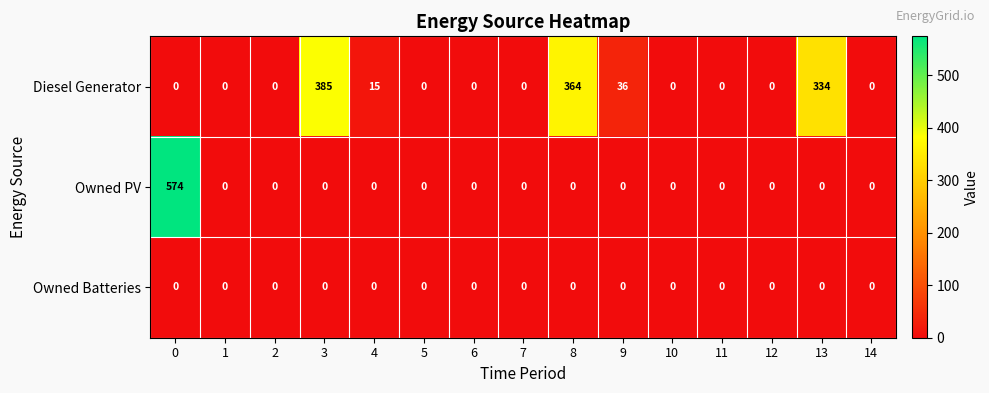

At how many categories does at least one series exceed 488?

1